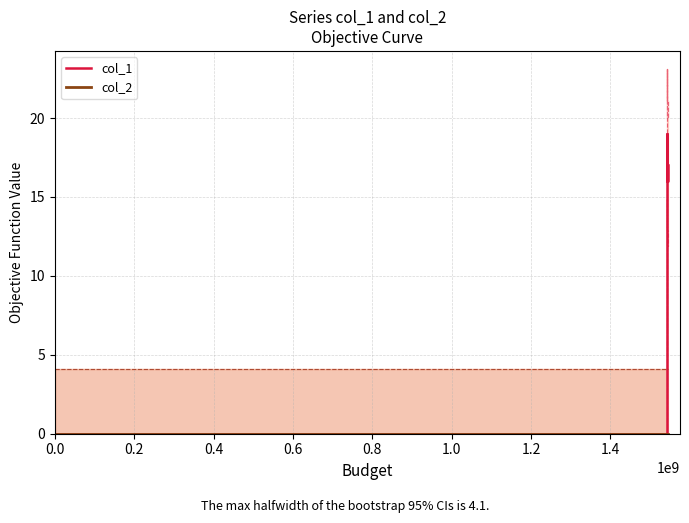

Rank the series by their maximum value, from highest to lowest.

col_1, col_2